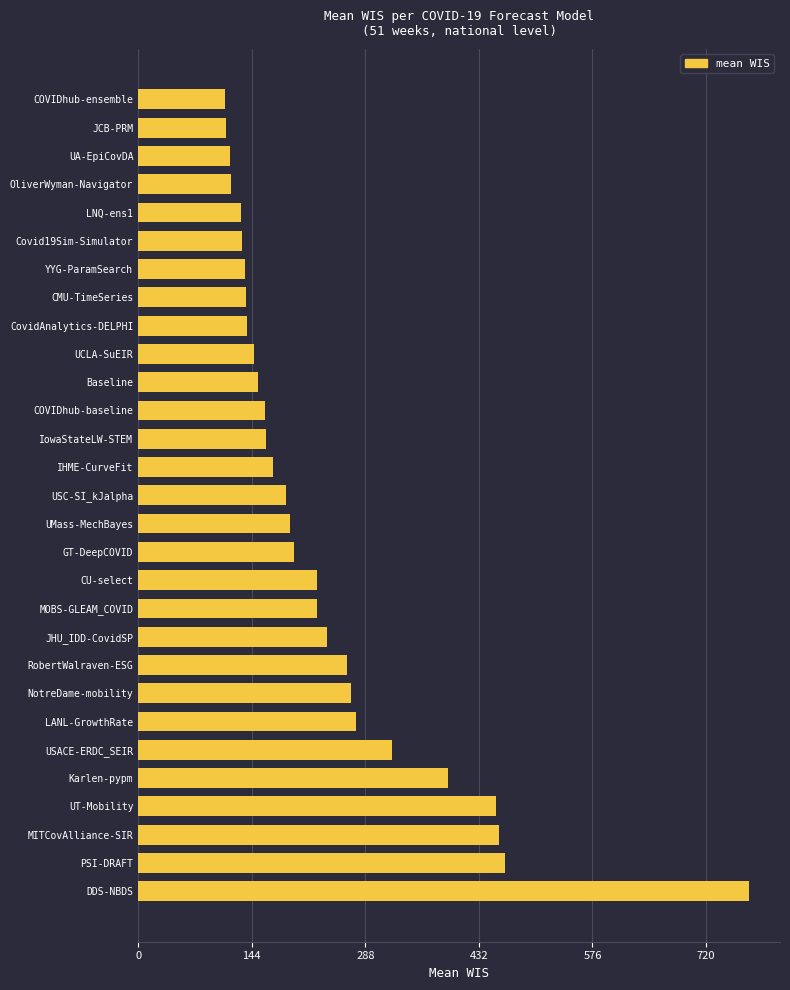

What is the average value?

236.7